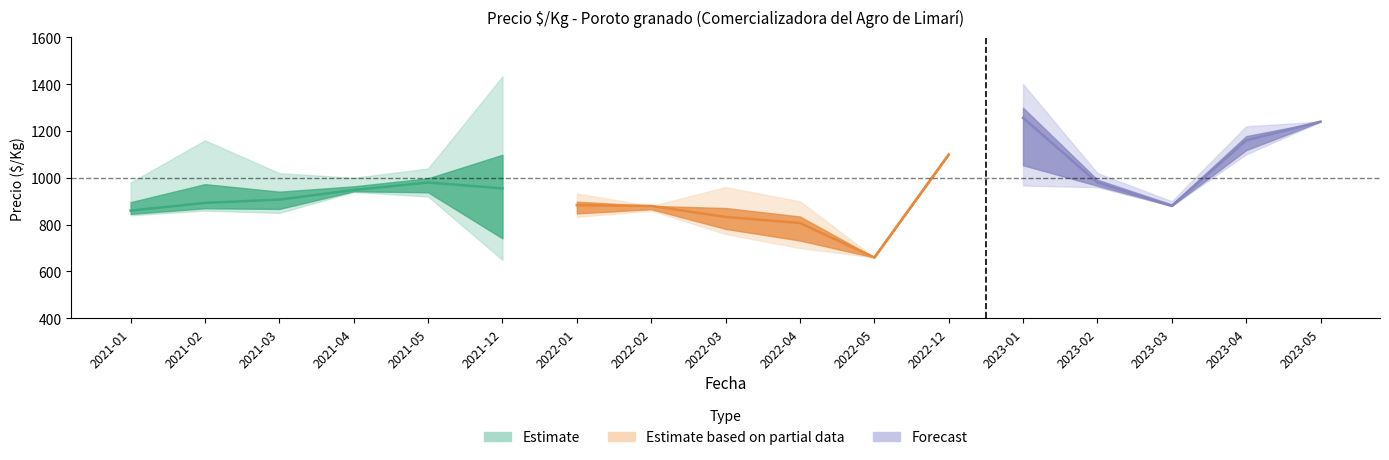

What is the spread (max minus min) of values at 2021-12?

783